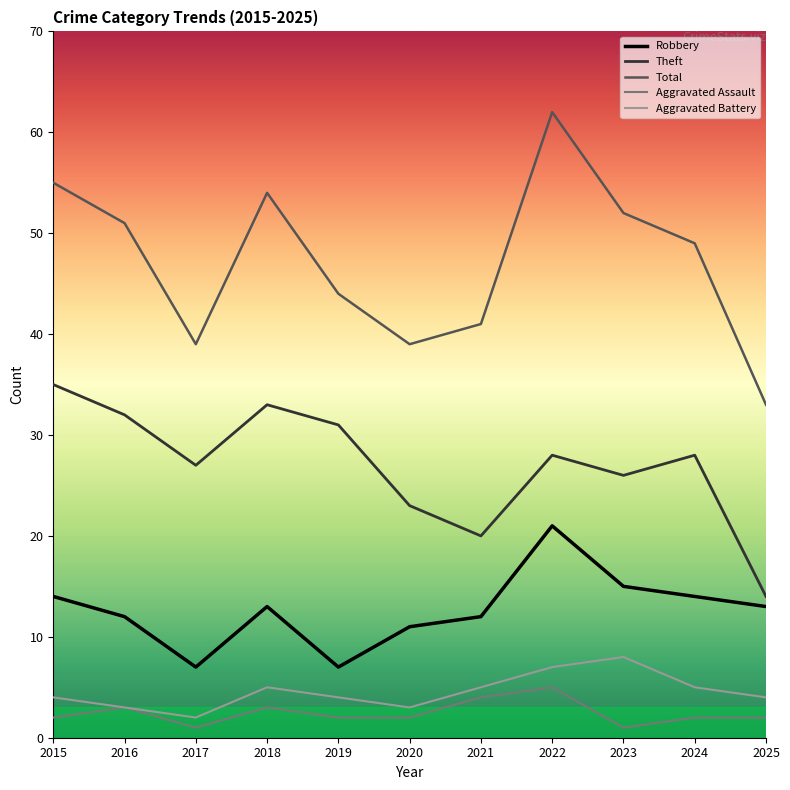

At how many categories does at least one series exceed 4?

11